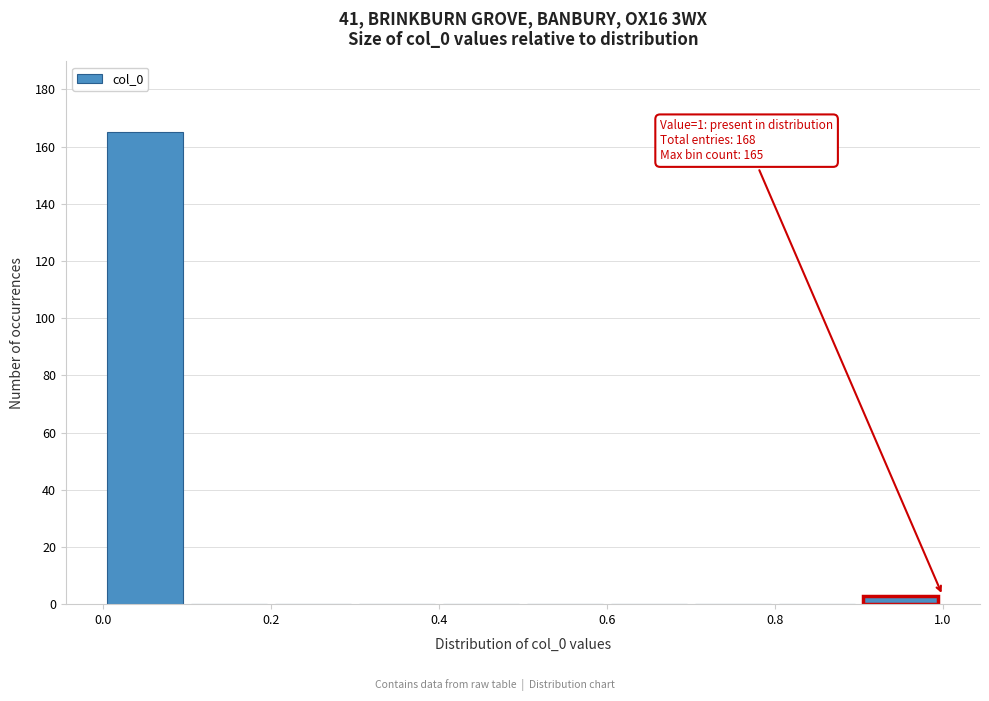

Over which range of the x-axis is the bar tallest?

0.0 to 0.1